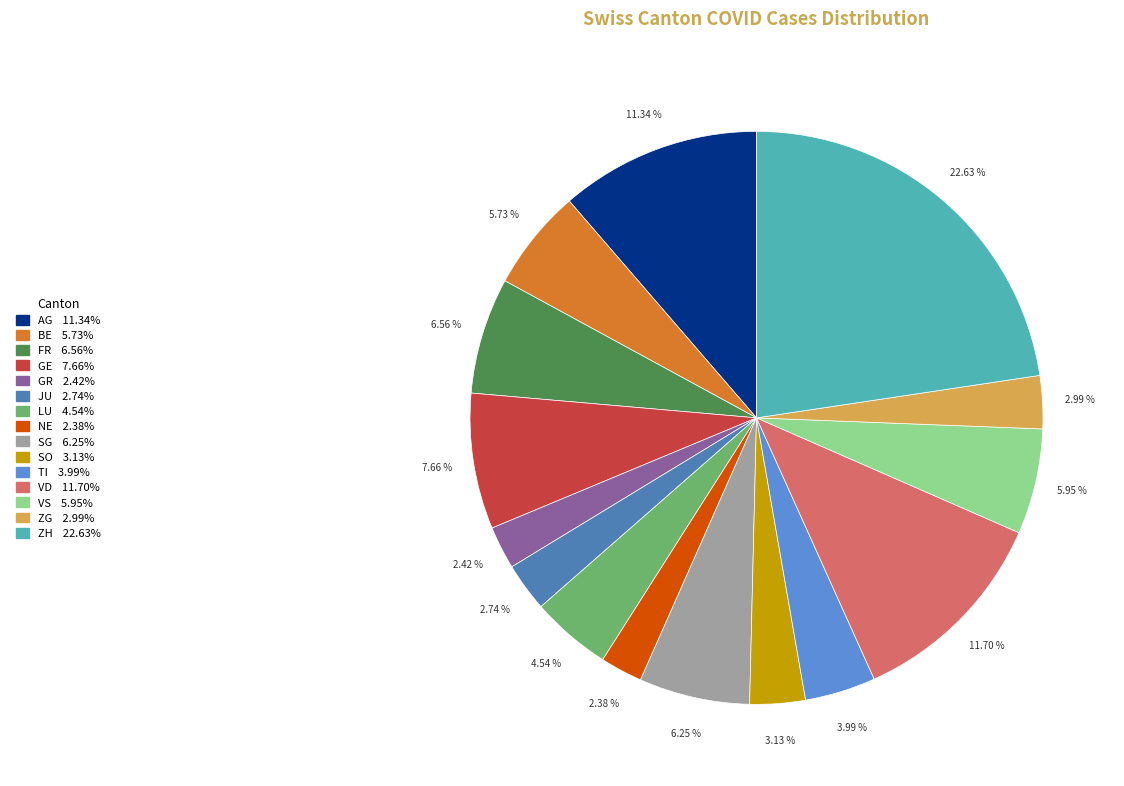

Which slice is the largest?

ZH